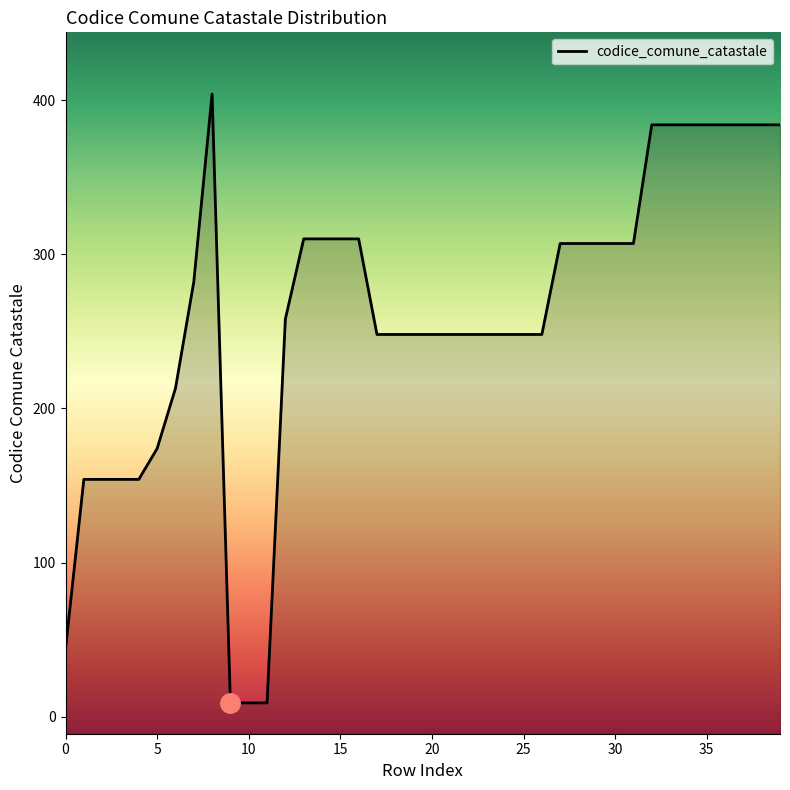

What is the greatest value displayed?

404